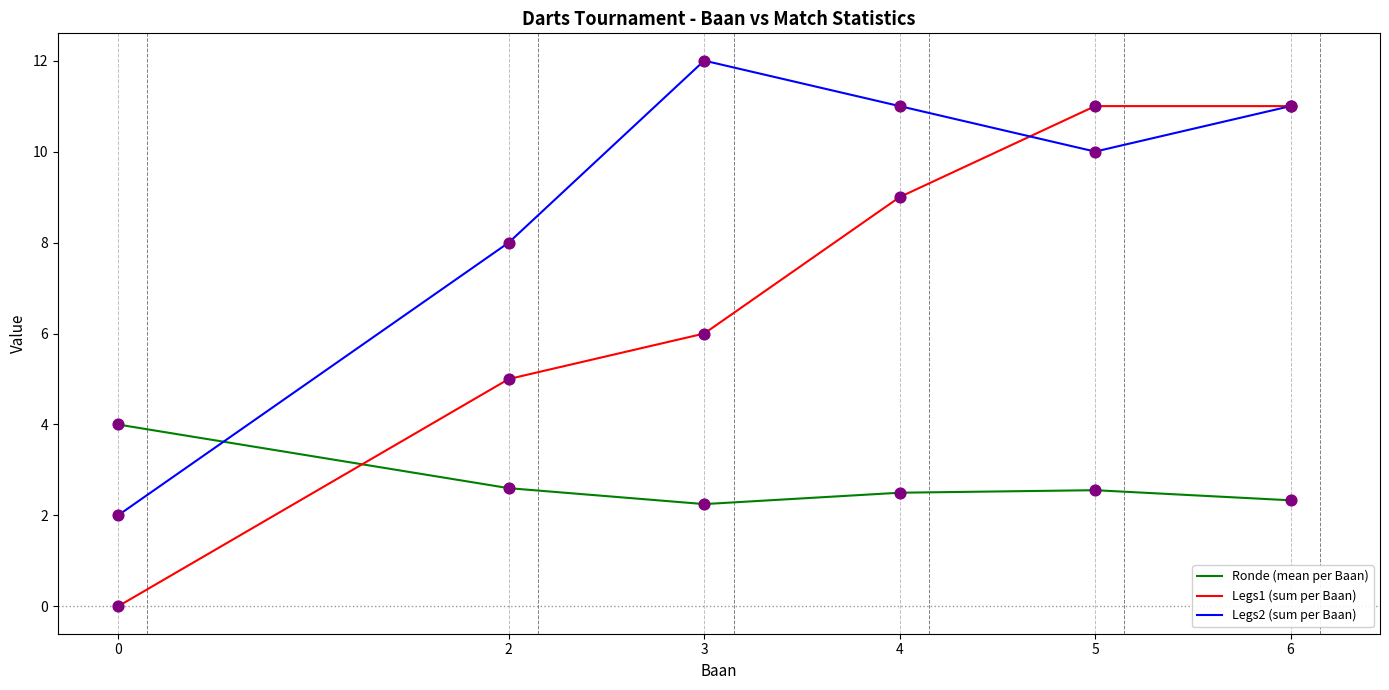

Which series has the widest spread of values?

Legs1 (sum per Baan)